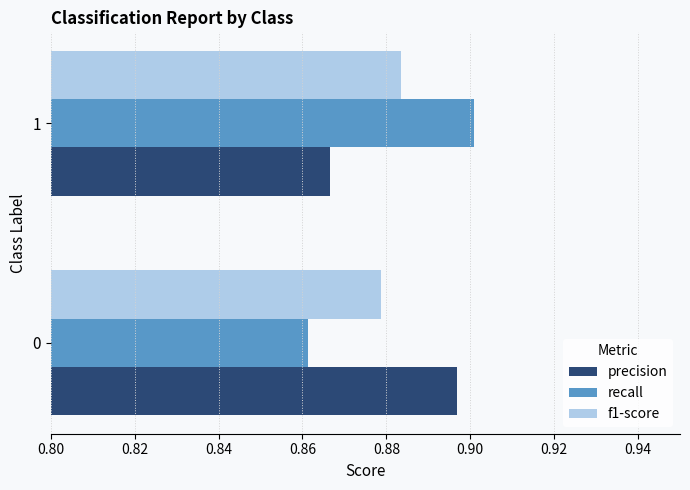

The f1-score series shows 0.5 at 0. True or false?

False